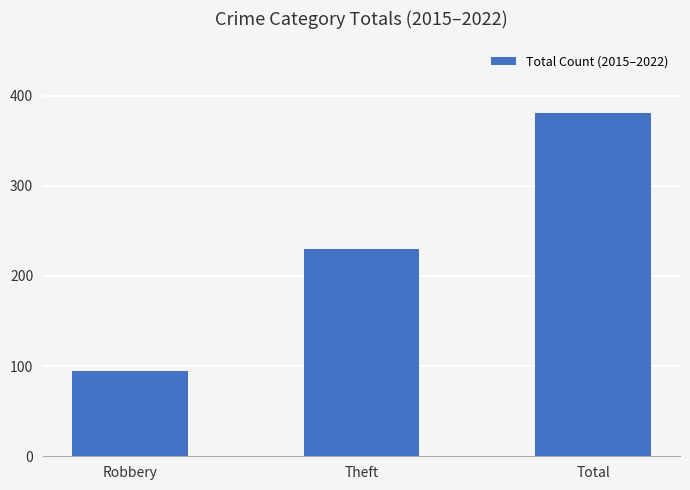

At which label is the value closest to 238?

Theft